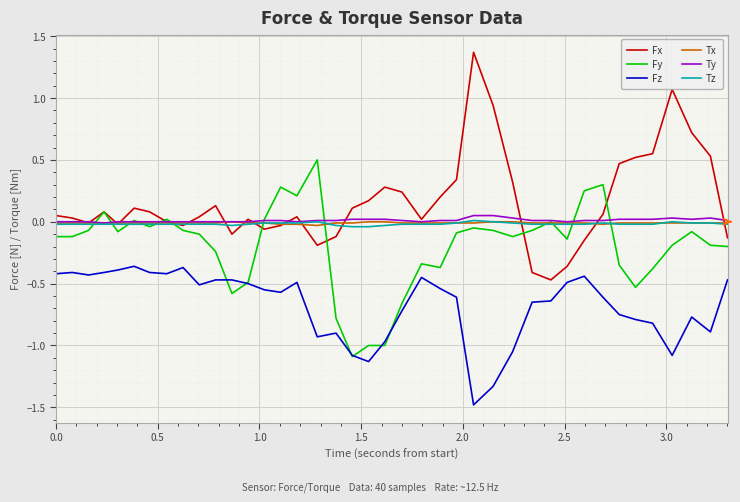

Which series has the largest total across all categories?

Fx